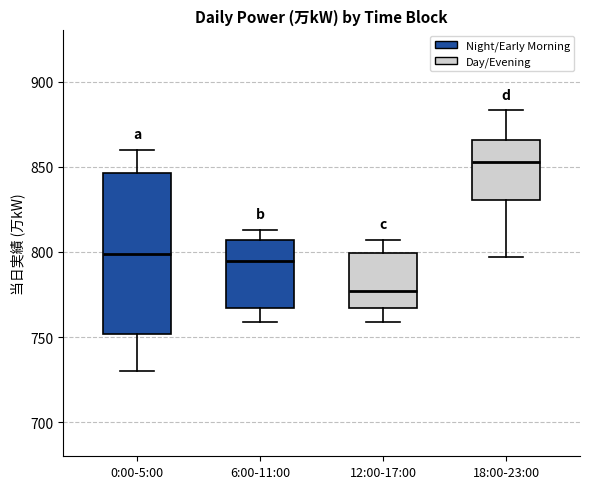

Reading left to right, read every box against the y-axis: the position of its median line, the range the box covers, and the ends of its whiskers. The values are not printed on the chart, so give them approximately, as read against the axis.

0:00-5:00: median 800, box 750 to 845, whiskers 730 to 860
6:00-11:00: median 795, box 765 to 805, whiskers 760 to 815
12:00-17:00: median 775, box 765 to 800, whiskers 760 to 805
18:00-23:00: median 855, box 830 to 865, whiskers 795 to 885